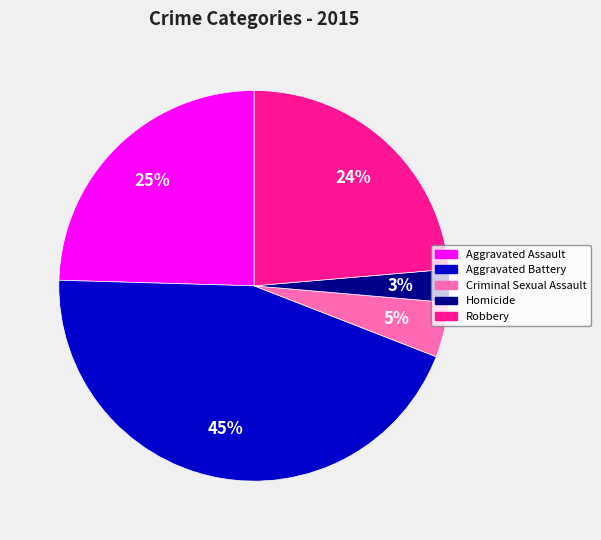

Rank the categories by value from lowest to highest.

Homicide, Criminal Sexual Assault, Robbery, Aggravated Assault, Aggravated Battery